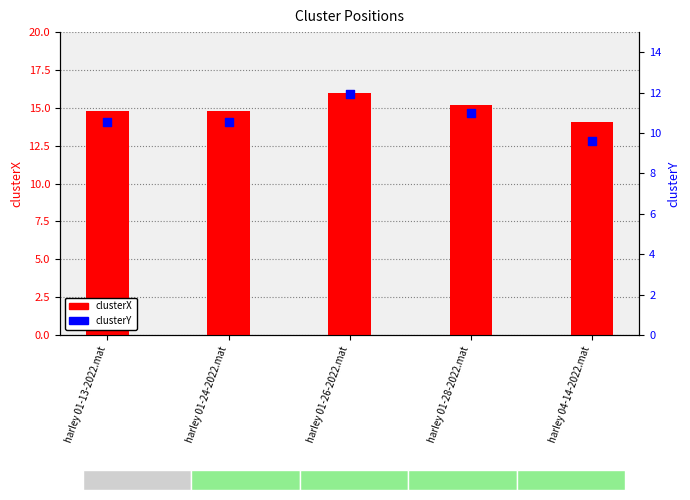

Which series has the largest total across all categories?

clusterX